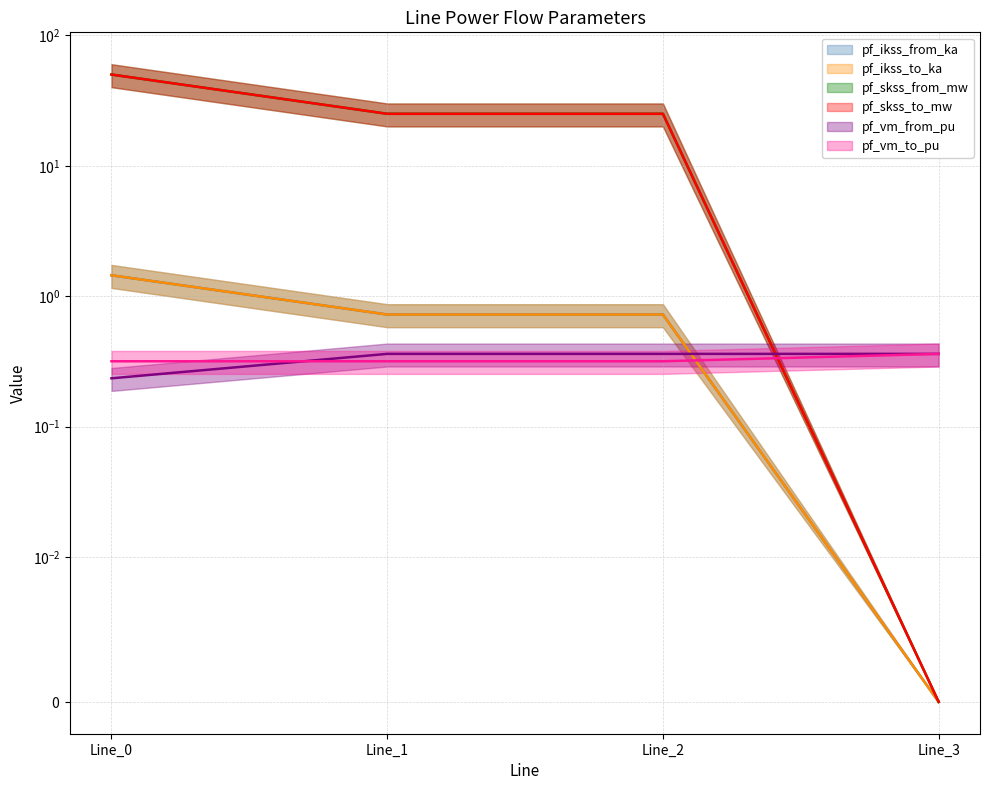

How many times do pf_ikss_from_ka and pf_vm_from_pu cross each other?

1